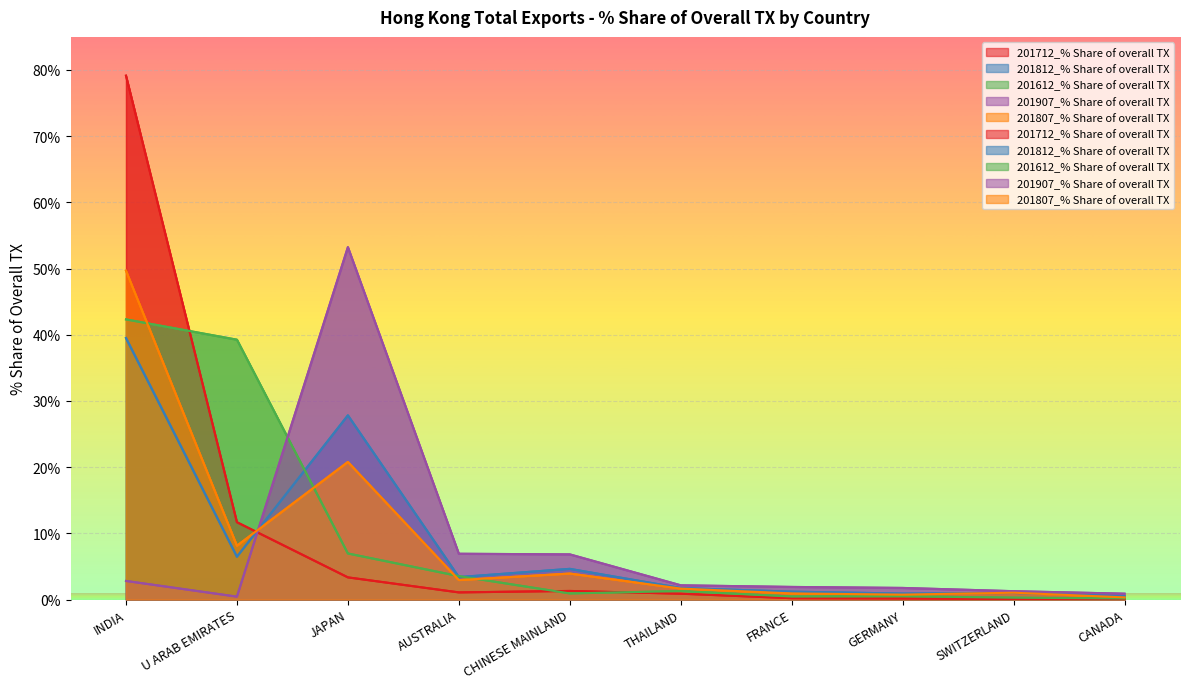

Where is the first local maximum for 201712_% Share of overall TX?

CHINESE MAINLAND